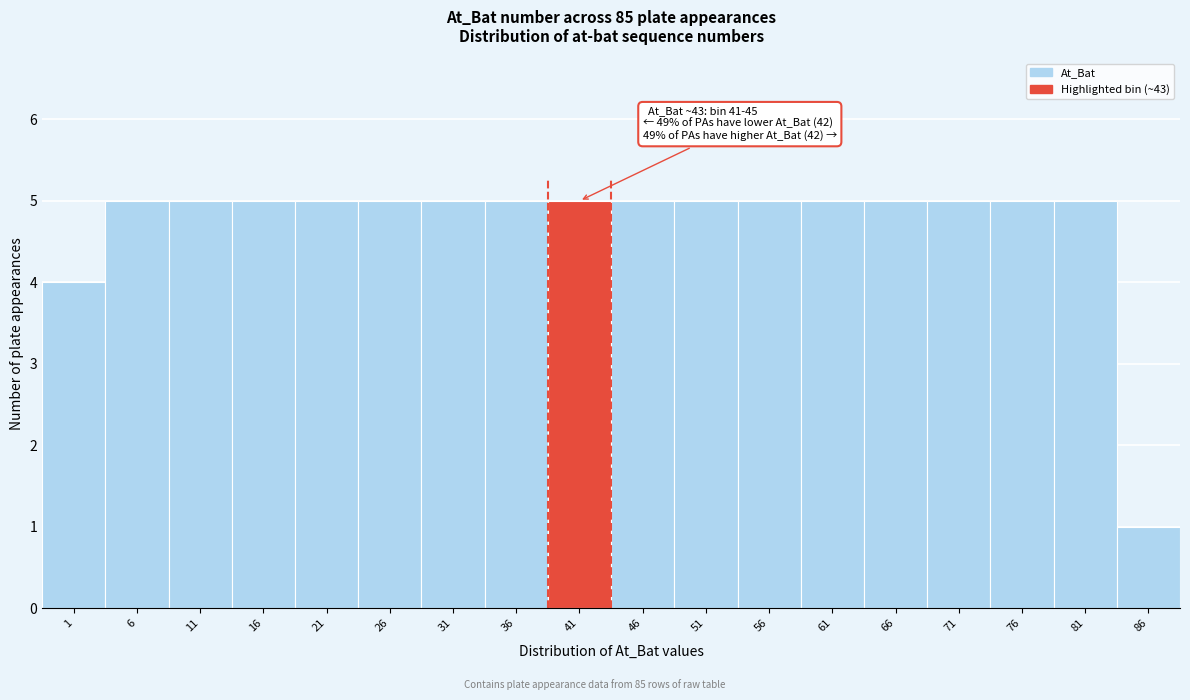

Reading right to left, extract all data points from this chart.

1	5	5	5	5	5	5	5	5	5	5	5	5	5	5	5	5	4